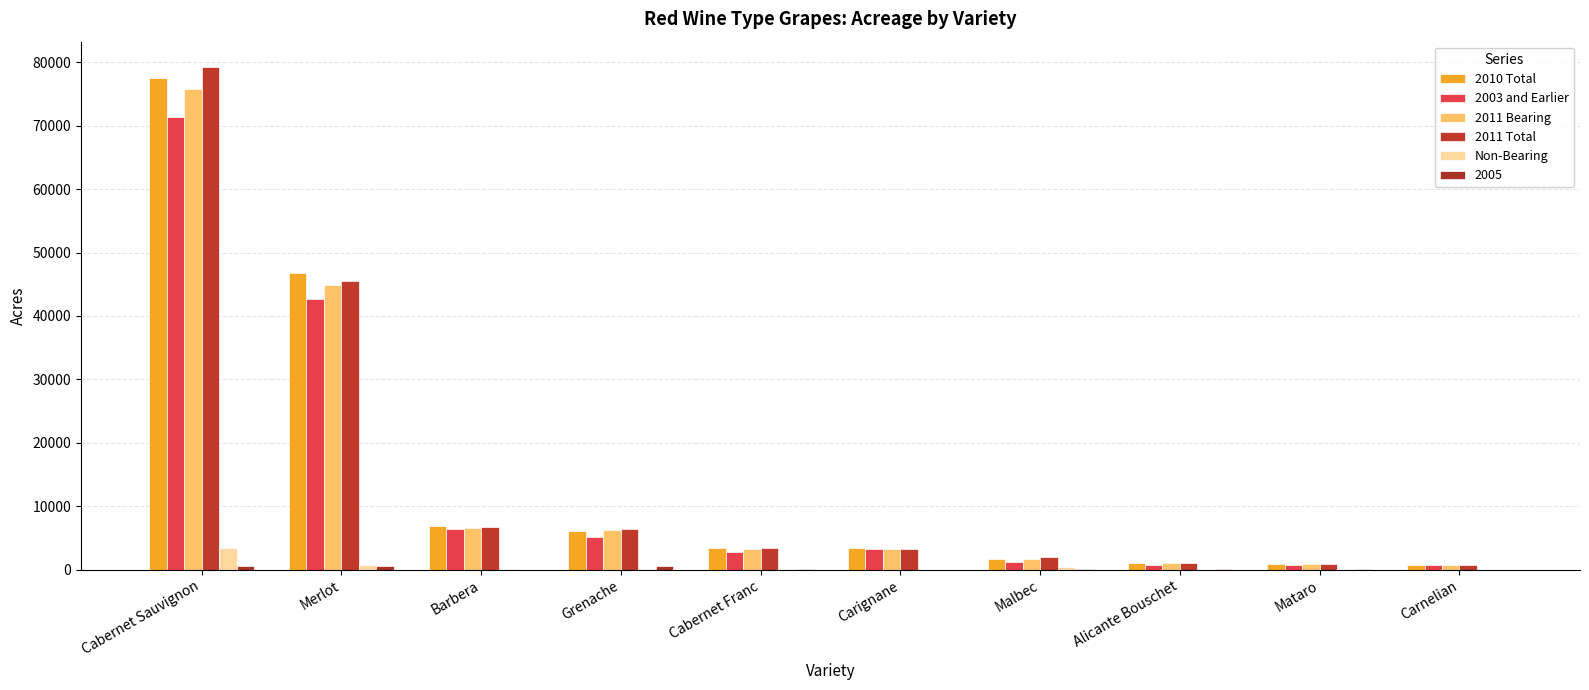

Read the 2011 Bearing value at Barbera, to the nearest 100.

6600